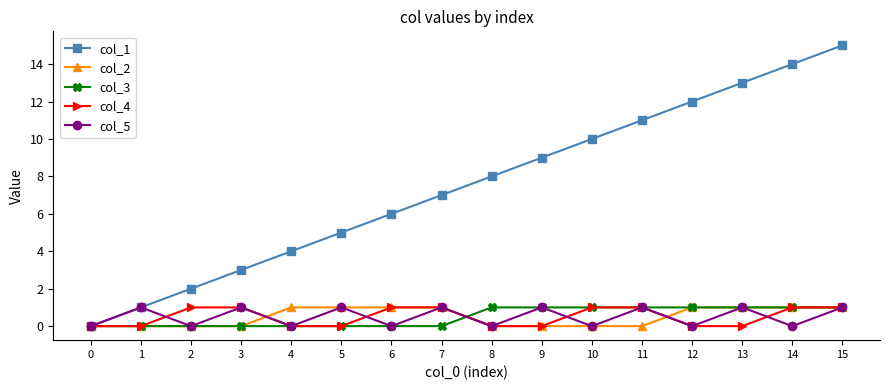

Reading left to right, list all the values displayed in this chart.

col_1: 0	1	2	3	4	5	6	7	8	9	10	11	12	13	14	15
col_2: 0	0	0	0	1	1	1	1	0	0	0	0	1	1	1	1
col_3: 0	0	0	0	0	0	0	0	1	1	1	1	1	1	1	1
col_4: 0	0	1	1	0	0	1	1	0	0	1	1	0	0	1	1
col_5: 0	1	0	1	0	1	0	1	0	1	0	1	0	1	0	1